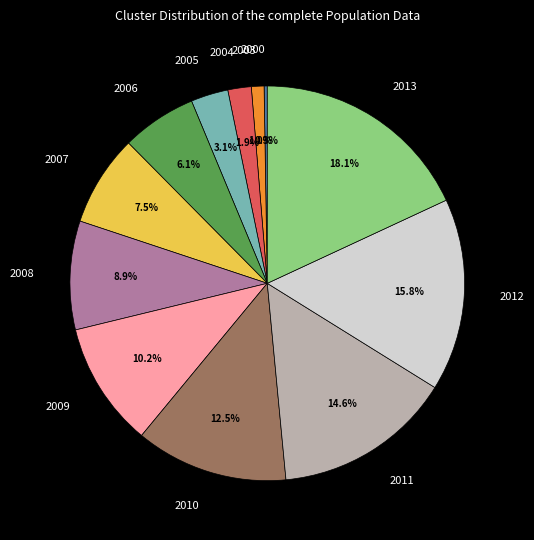

Is there any slice that represents more than half of the pie?

No